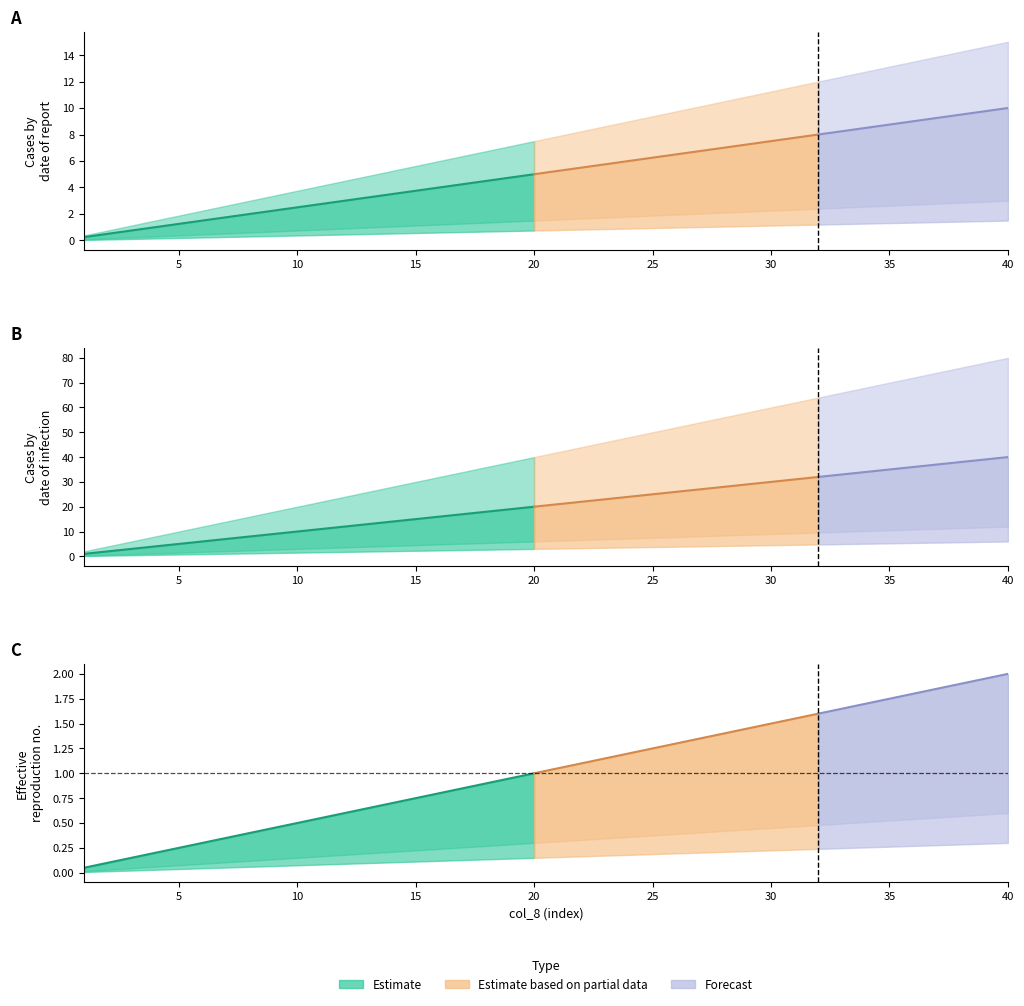

True or false: col_10 and col_9 cross at least once.

False